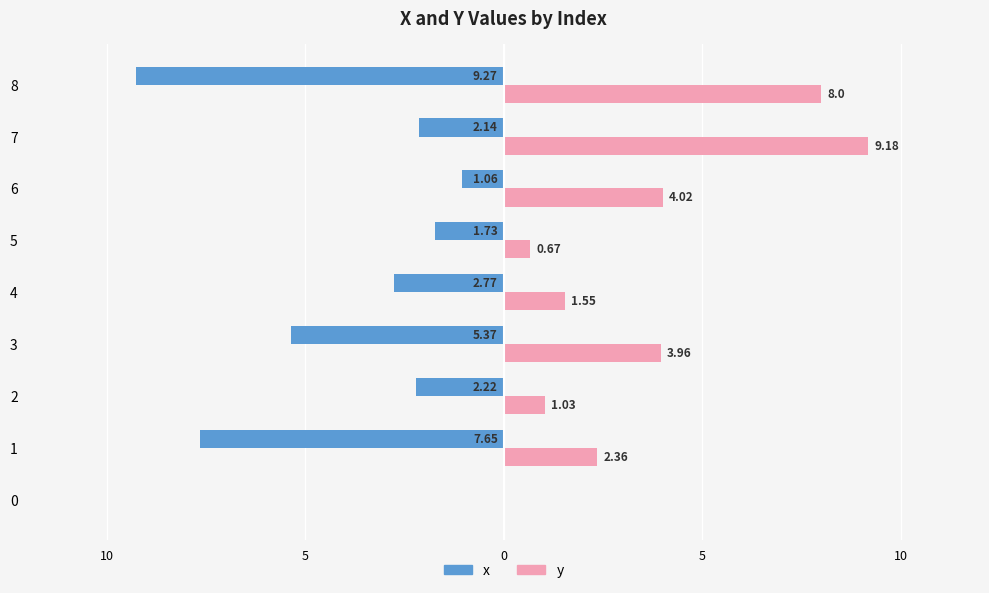

What are all the series names shown in the legend?

x, y